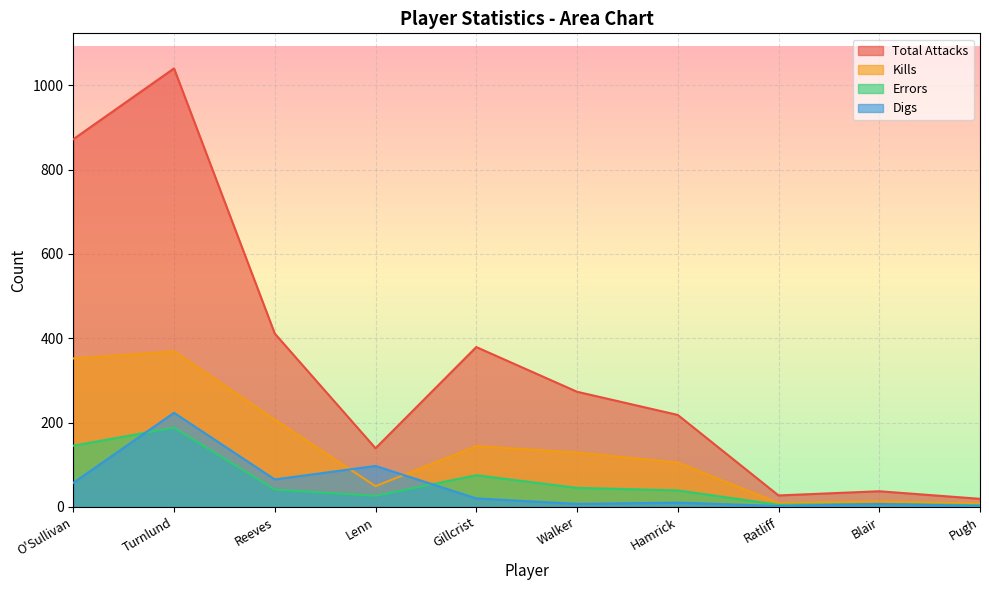

What is the smallest value displayed?

2